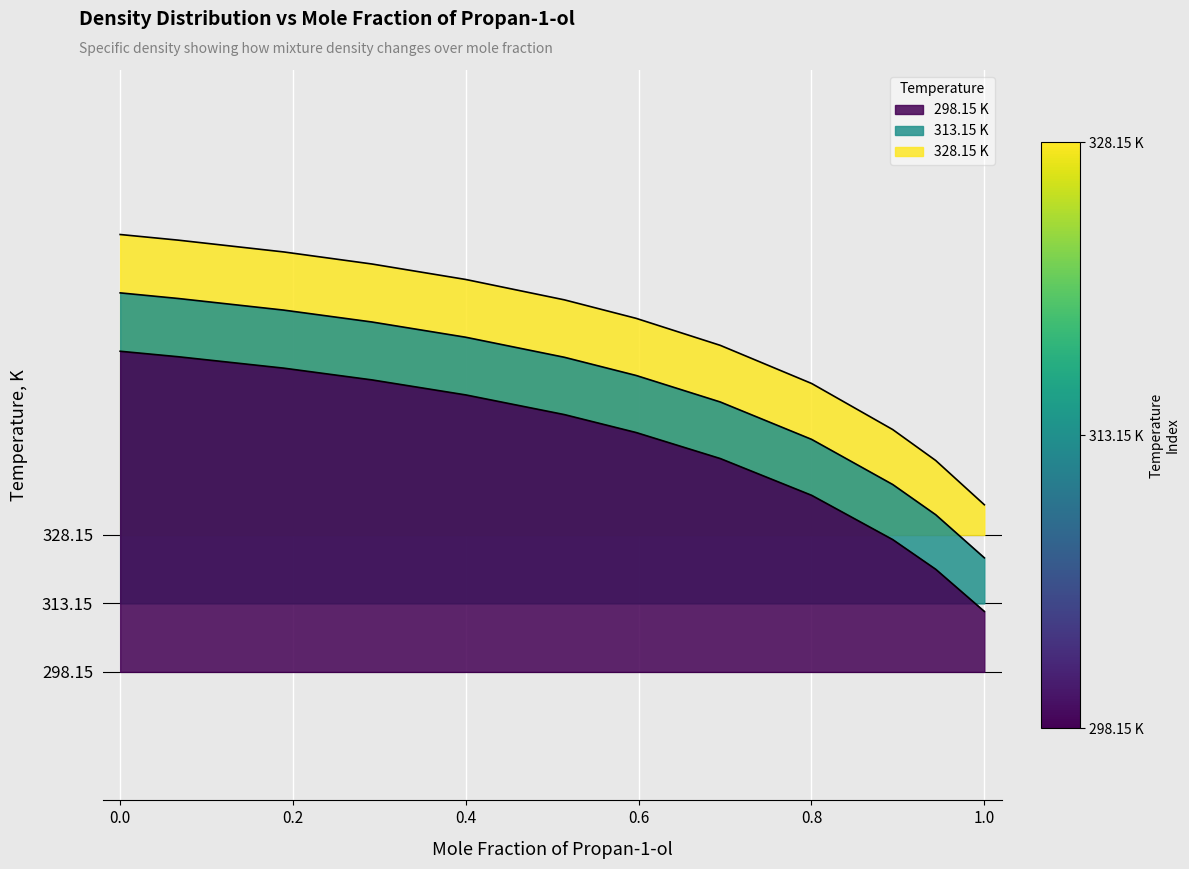

What position from the right is 0.0669?

11